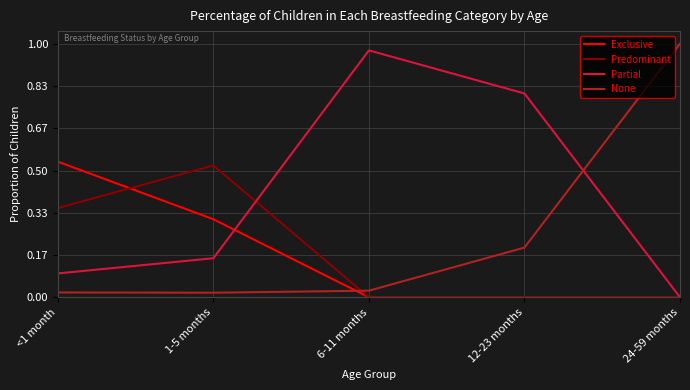

The Predominant series shows 0.0 at 6-11 months. True or false?

True